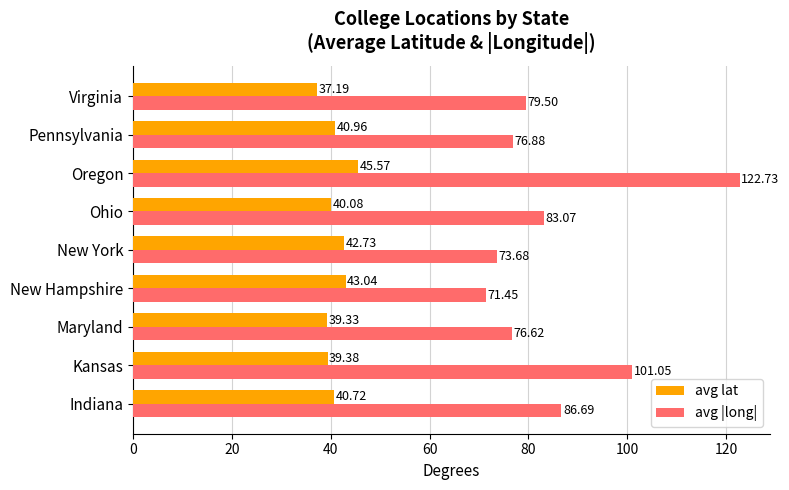

What is the difference between the second highest and minimum values in the avg lat series?

5.8